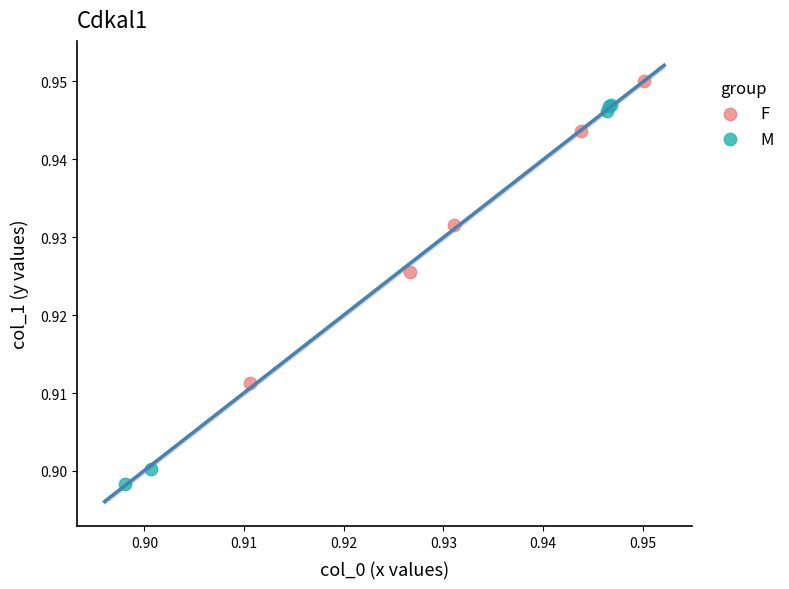

Which series reaches the minimum Y coordinate?

M